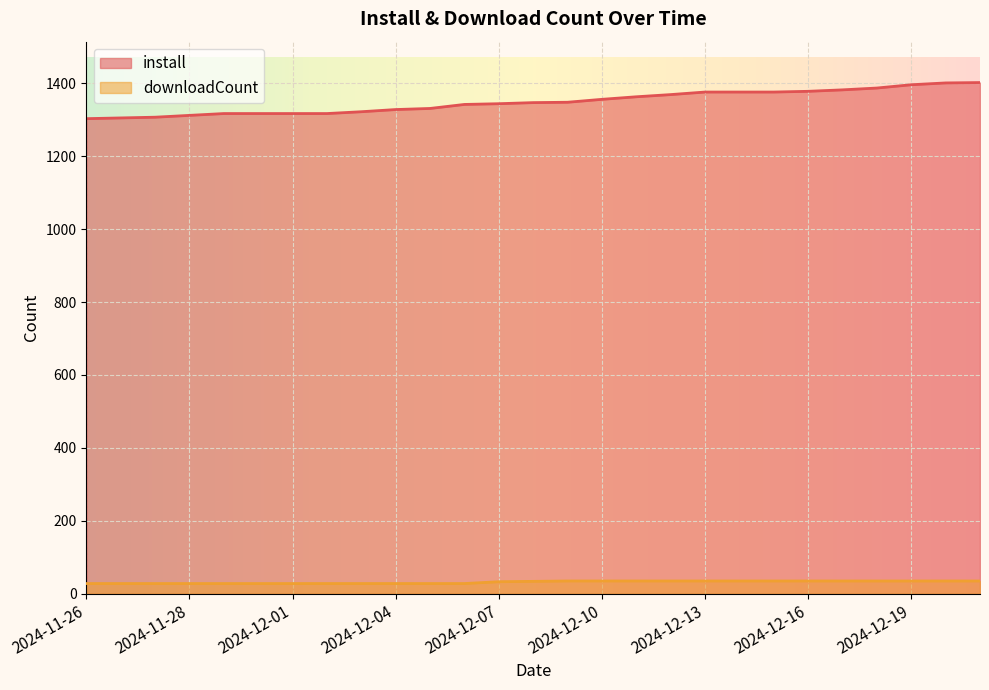

Which has a higher value, 2024-11-30 or 2024-11-28?

2024-11-30